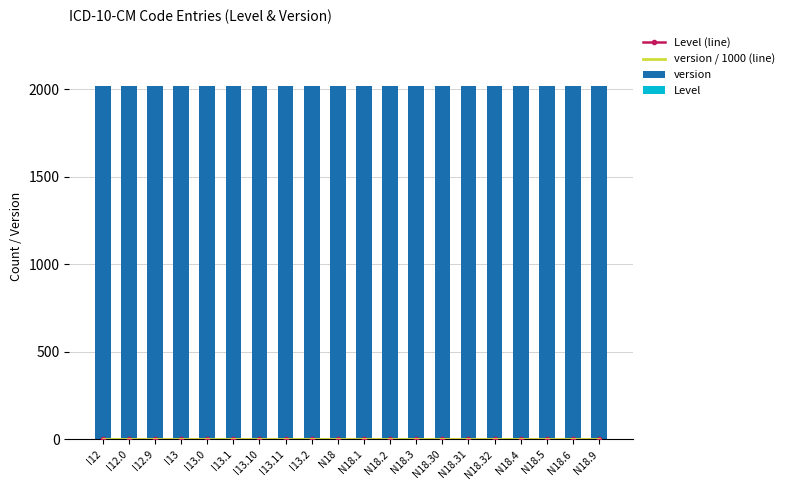

Which series has the largest total across all categories?

version